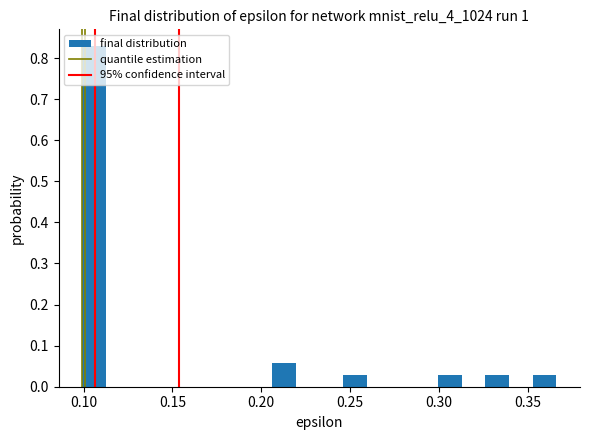

Read against the x-axis, roughly where is the centre of the tallest bar?

0.105